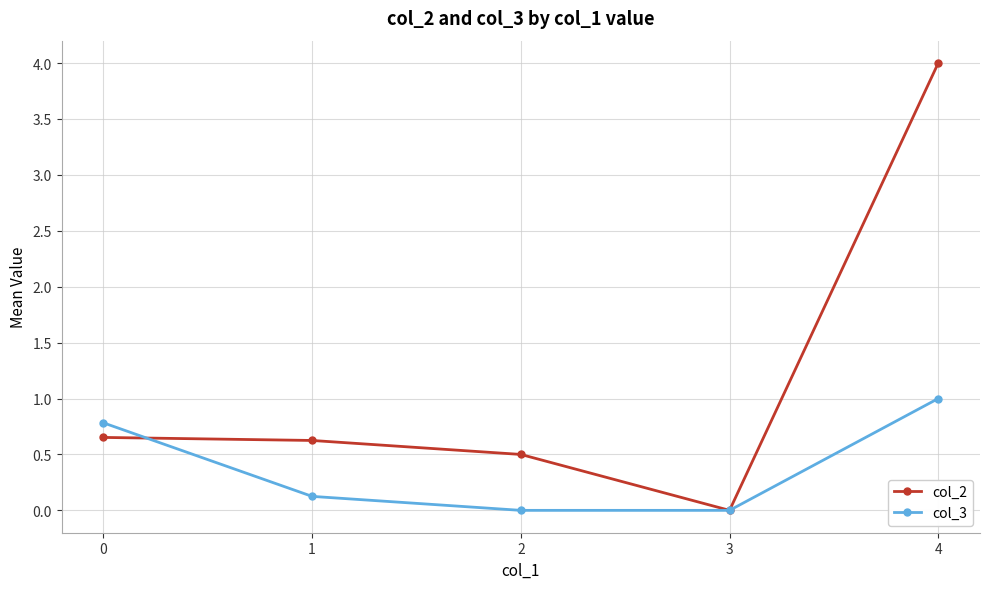

What is the sum of all col_3 values?

1.9